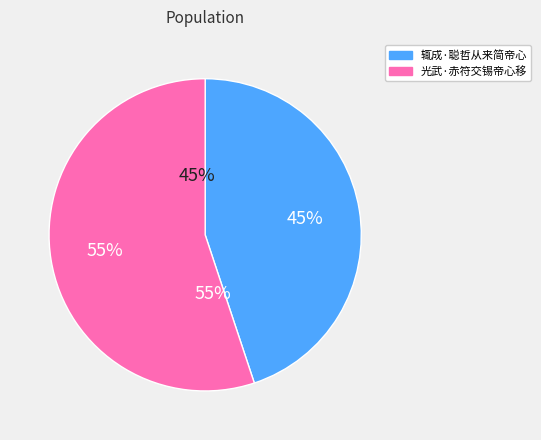

To the nearest percent, what is the difference between the largest and smallest slice percentages?

10%